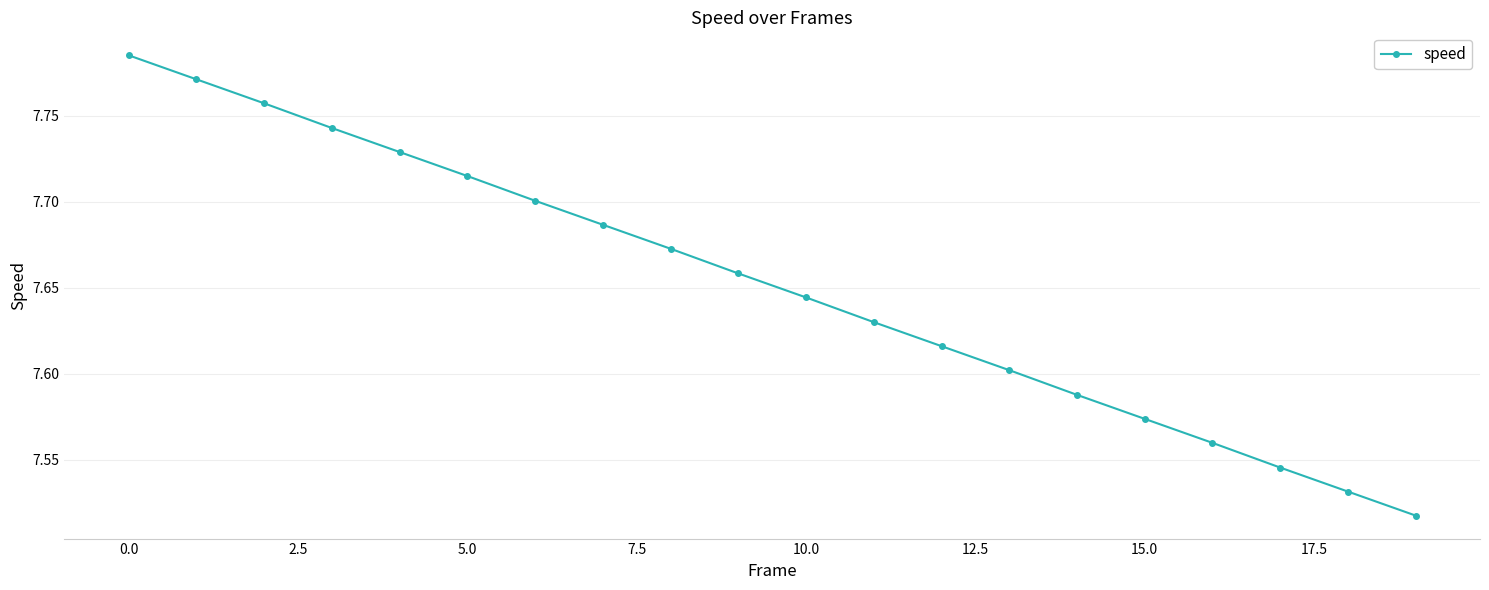

What is the sum of all values?

153.0